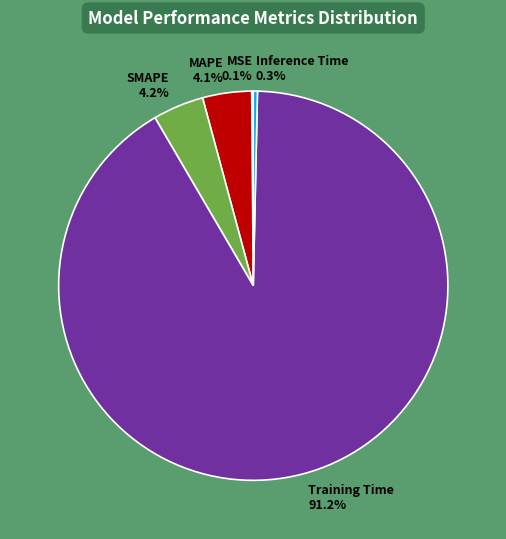

Is SMAPE the majority of the pie?

No